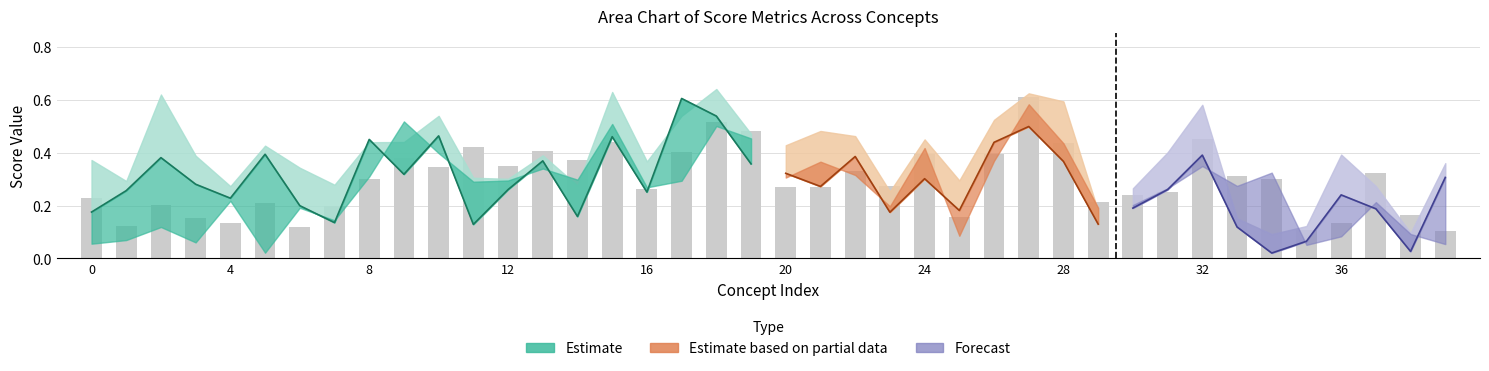

What is the value of the augment_semineg_max bar at the 40th from the left?

0.1